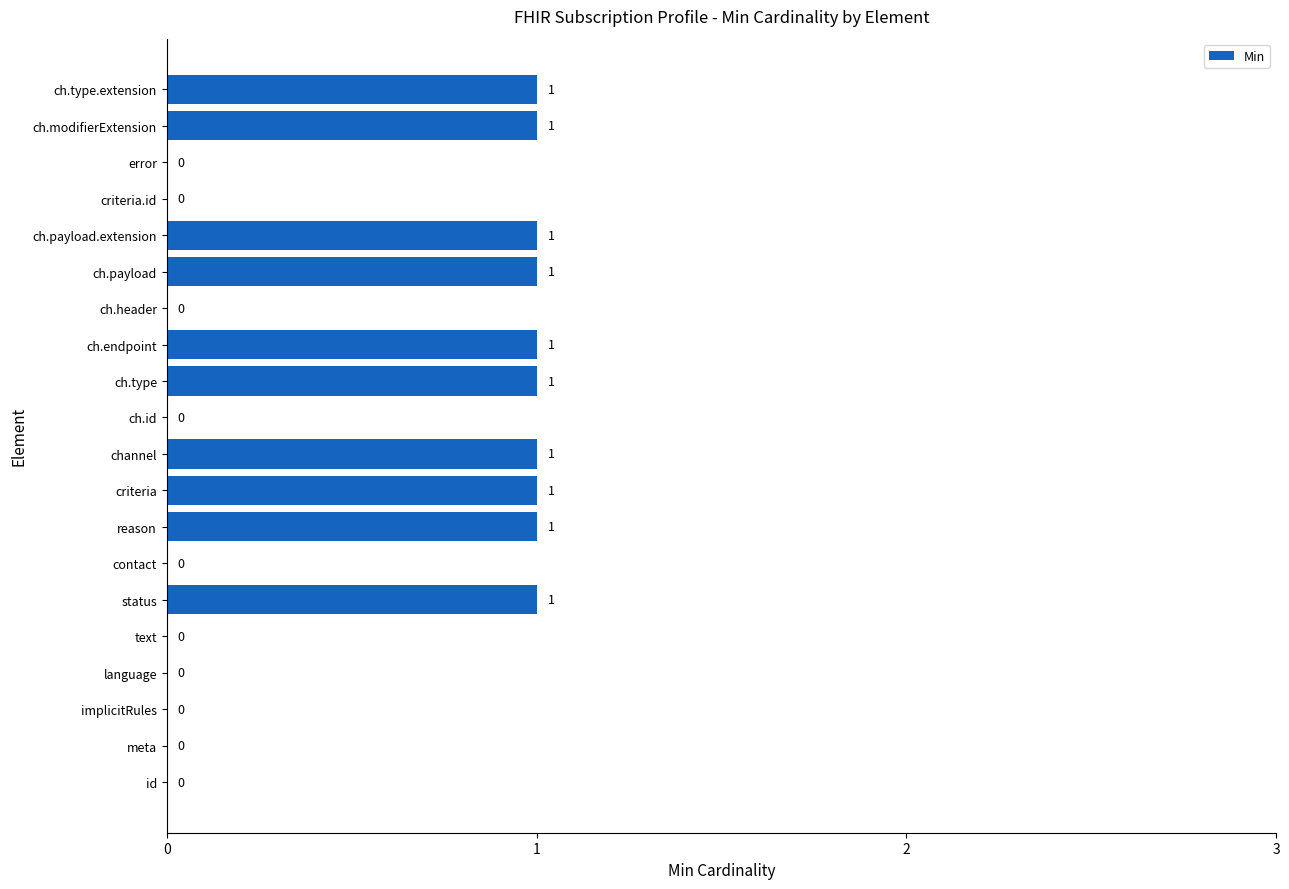

Reading bottom to top, list all the values displayed in this chart.

id=0	meta=0	implicitRules=0	language=0	text=0	status=1	contact=0	reason=1	criteria=1	channel=1	ch.id=0	ch.type=1	ch.endpoint=1	ch.header=0	ch.payload=1	ch.payload.extension=1	criteria.id=0	error=0	ch.modifierExtension=1	ch.type.extension=1